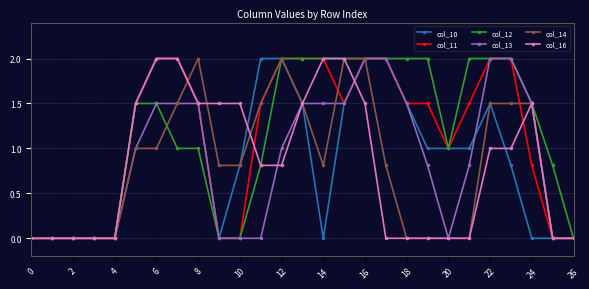

What is the value of the col_10 point at the 22nd from the left?

1.0